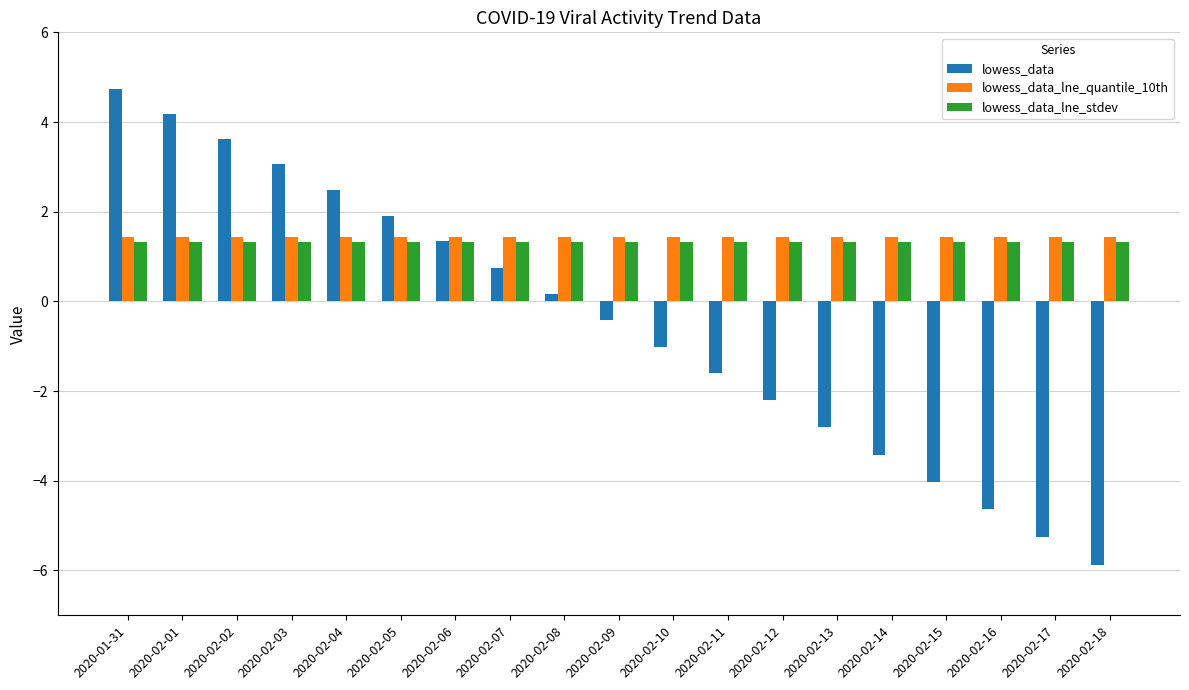

Rank the series at 2020-02-08 from highest to lowest value.

lowess_data_lne_quantile_10th, lowess_data_lne_stdev, lowess_data